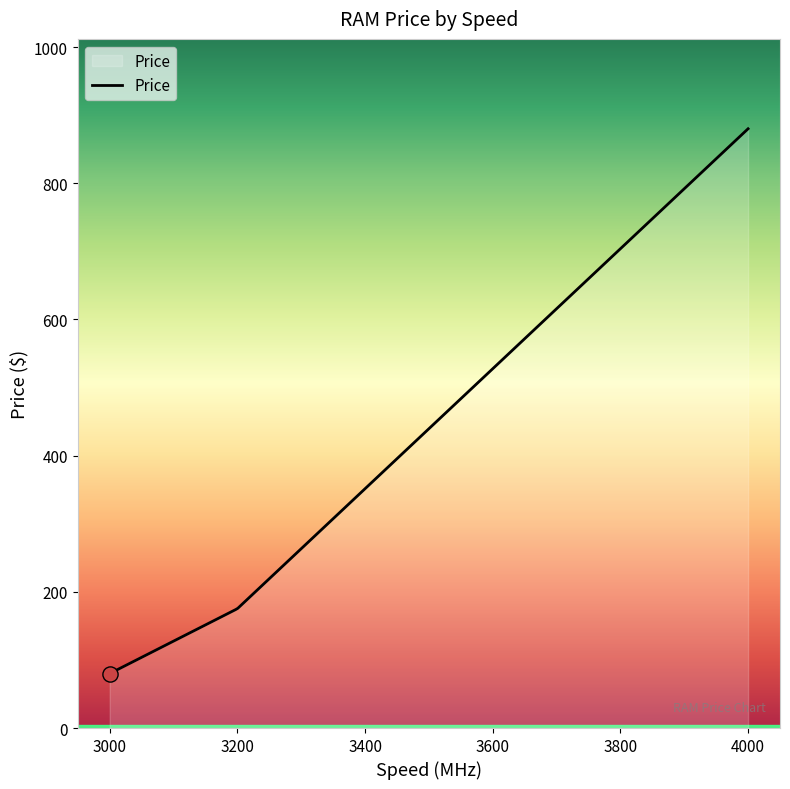

What is the maximum value shown in the chart?

880.0